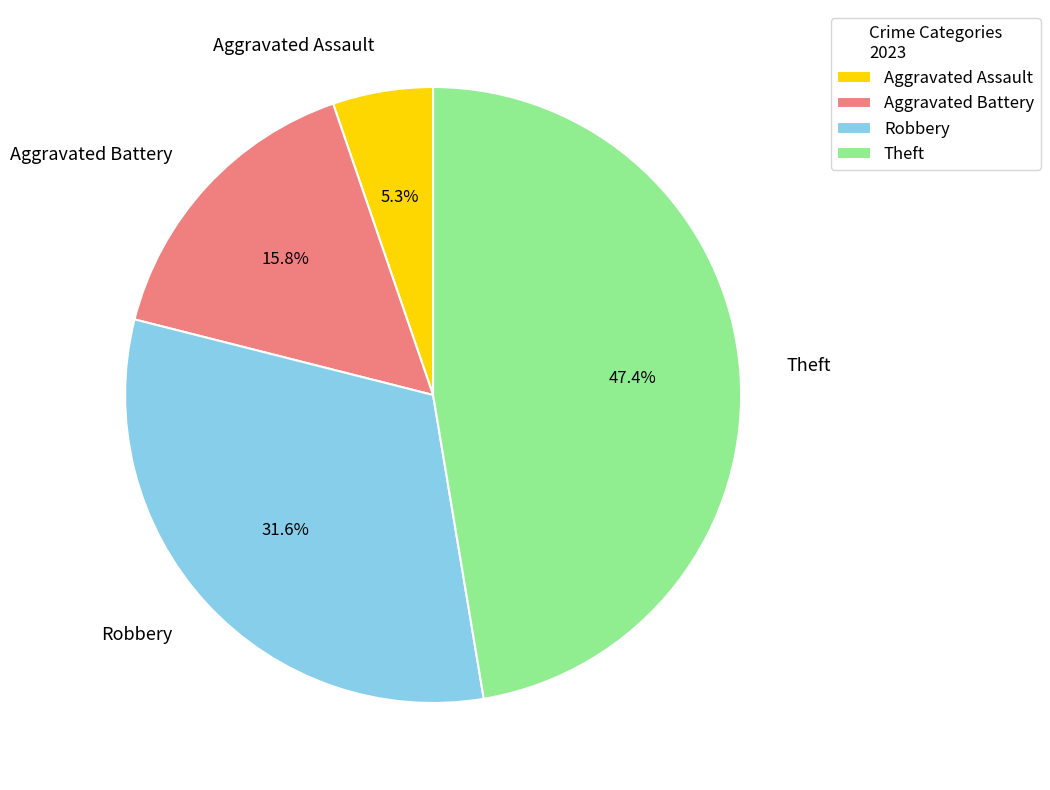

Which category has the biggest portion of the pie?

Theft